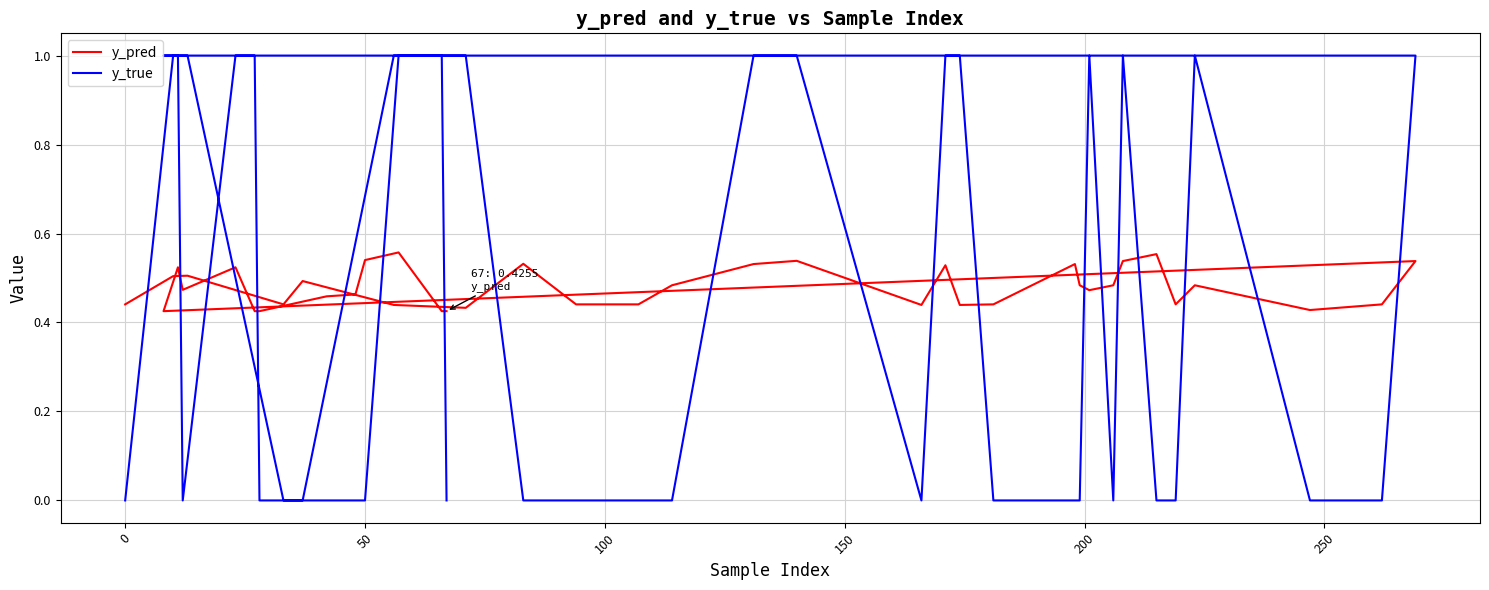

What is the average value of the y_true series?

0.5